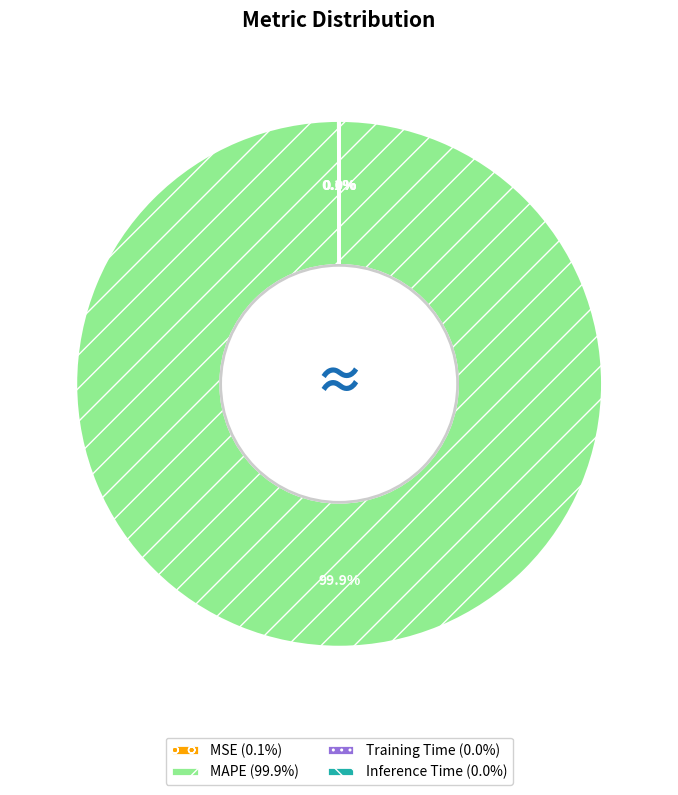

To the nearest percent, what is the difference between the largest and smallest slice percentages?

100%